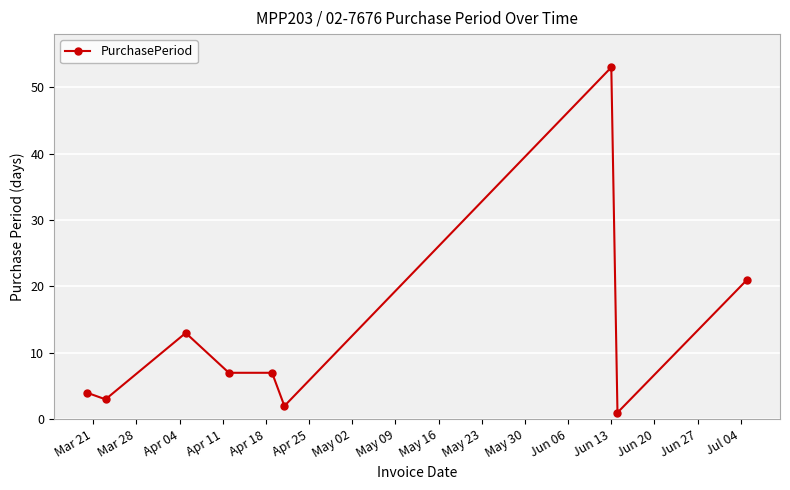

How many series are shown in this chart?

1